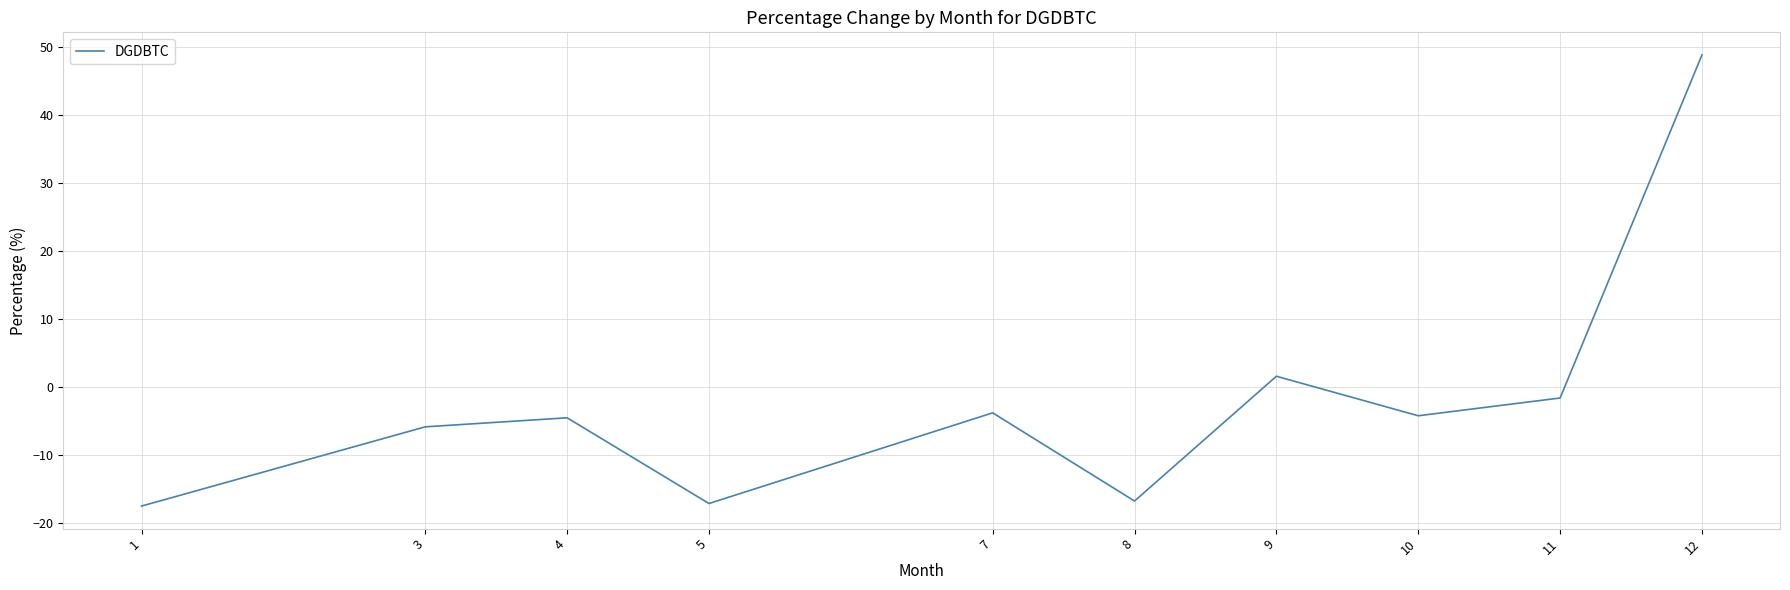

The value at 4 is -1.6. True or false?

False